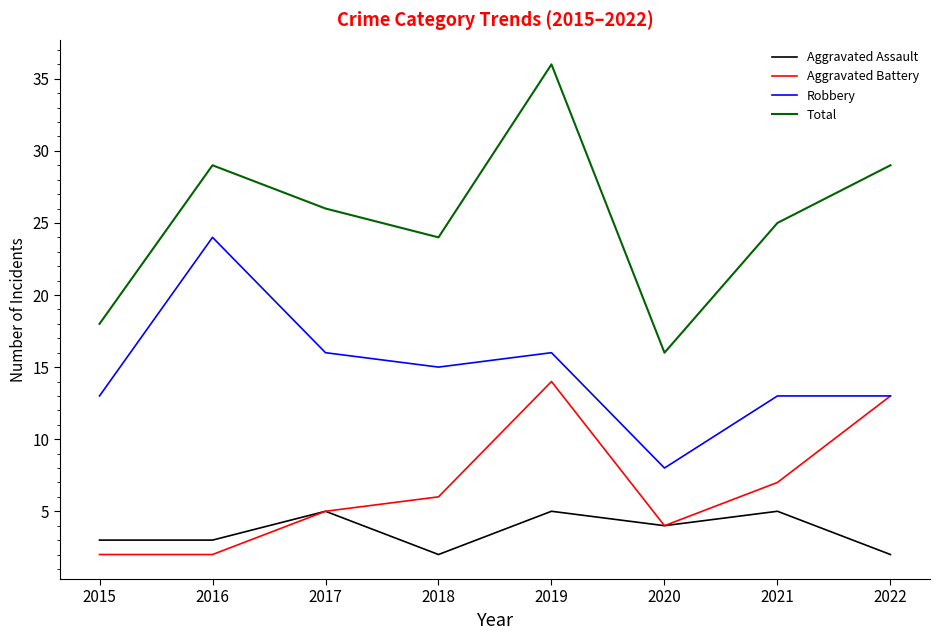

What are all the series names shown in the legend?

Aggravated Assault, Aggravated Battery, Robbery, Total